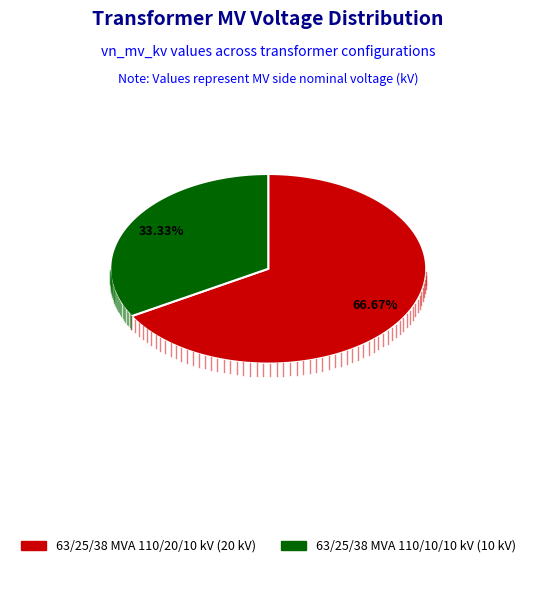

True or false: 63/25/38 MVA 110/20/10 kV accounts for 67% of the total.

True